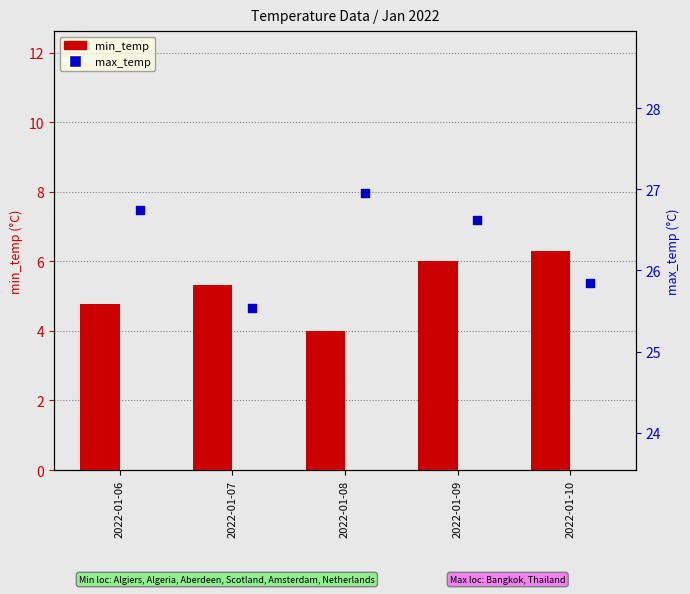

At how many categories does at least one series exceed 15?

5